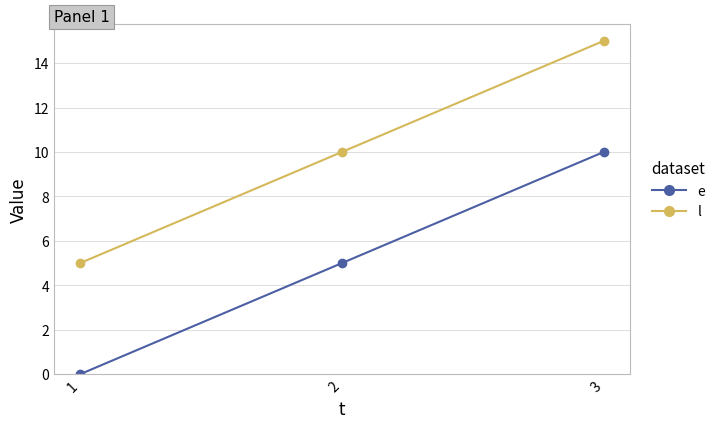

List the series in order of their peak value, highest first.

l, e